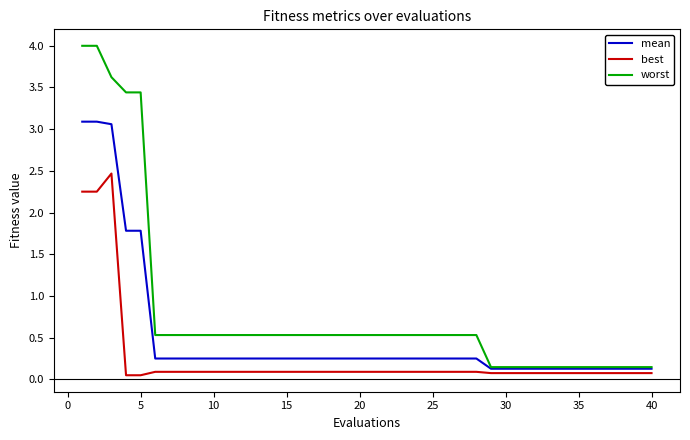

List the series in order of their overall mean, lowest first.

best, mean, worst